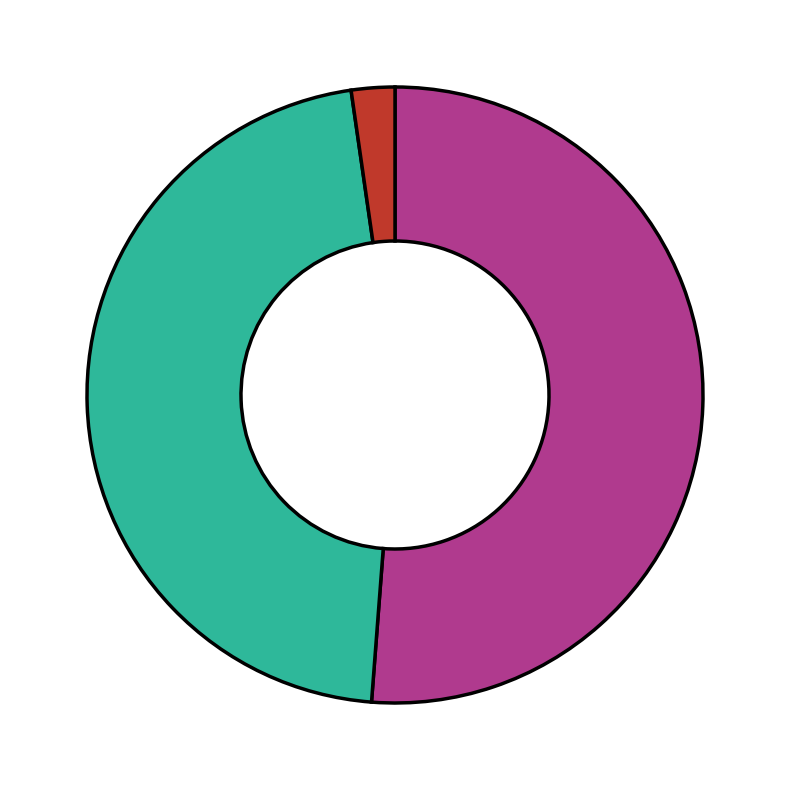

How many segments does this pie chart have?

3